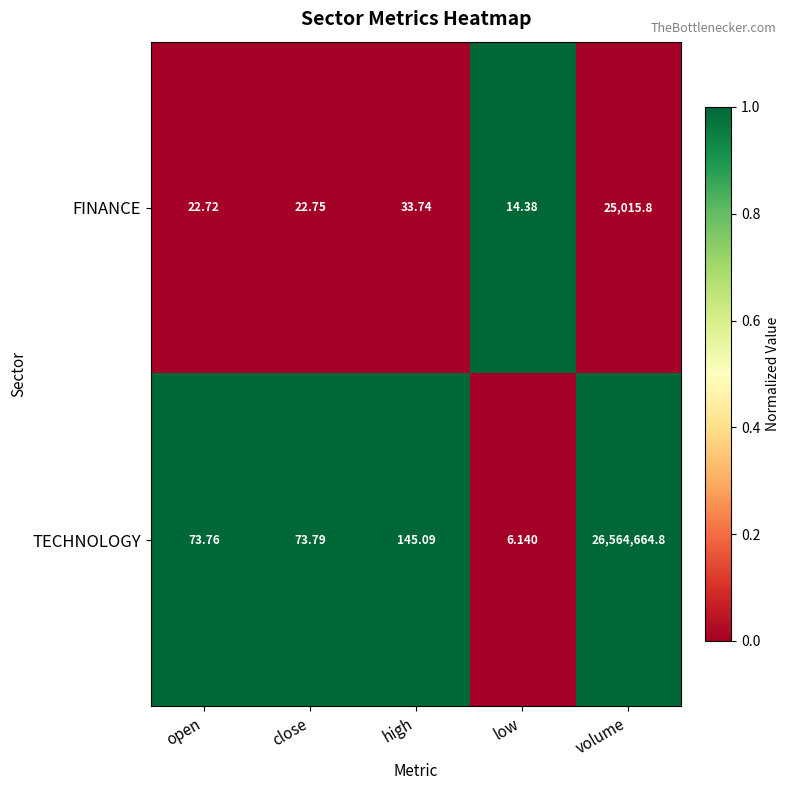

At high, list the series in order from largest to smallest.

TECHNOLOGY, FINANCE